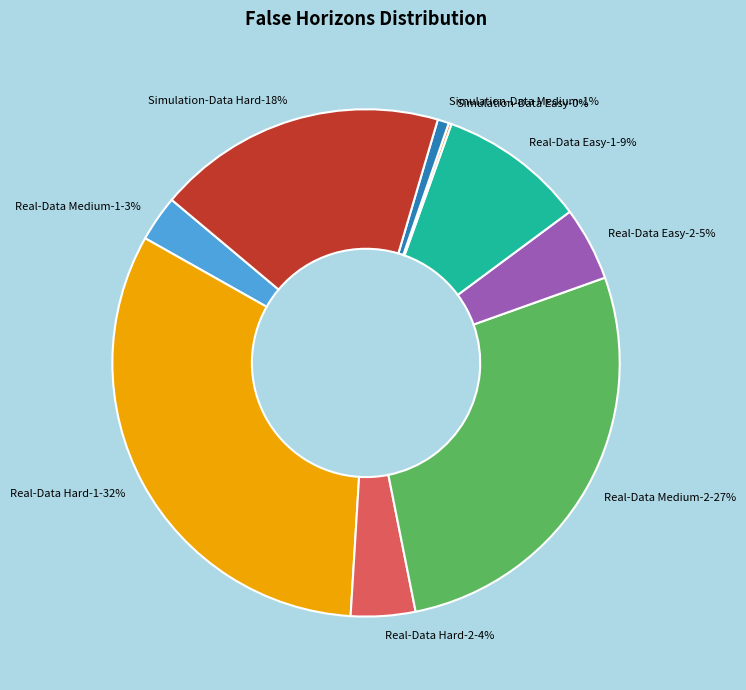

Is it true that Real-Data Medium-2 is 27% of the pie?

True